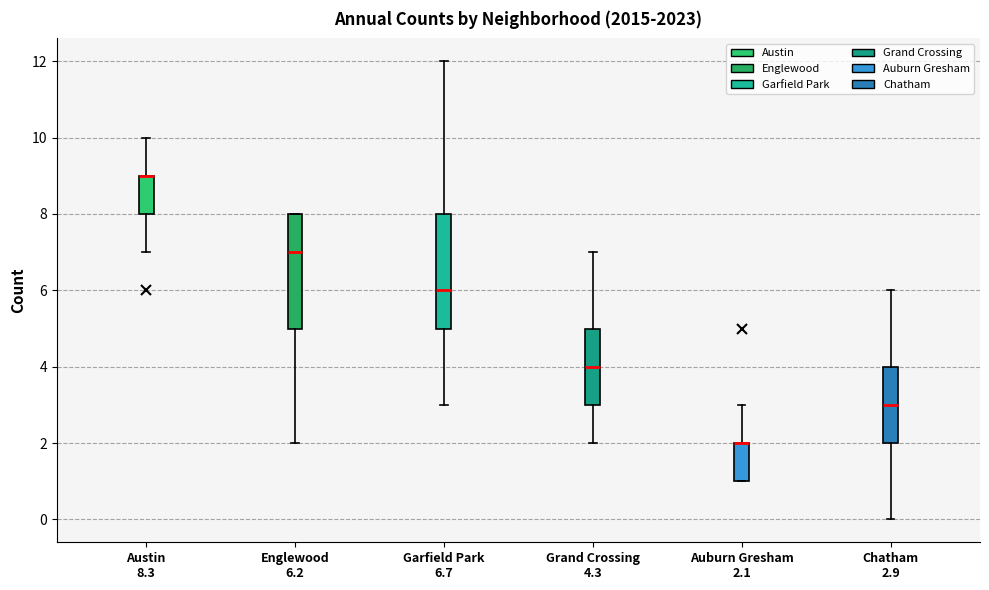

Reading left to right, read every box against the y-axis: the position of its median line, the range the box covers, and the ends of its whiskers. The values are not printed on the chart, so give them approximately, as read against the axis.

Austin 8.3: median 9 (drawn on the box's upper edge), box 8 to 9, whiskers 7 to 10
Englewood 6.2: median 7, box 5 to 8, whiskers 2 to 8
Garfield Park 6.7: median 6, box 5 to 8, whiskers 3 to 12
Grand Crossing 4.3: median 4, box 3 to 5, whiskers 2 to 7
Auburn Gresham 2.1: median 2 (drawn on the box's upper edge), box 1 to 2, whiskers 1 to 3
Chatham 2.9: median 3, box 2 to 4, whiskers 0 to 6